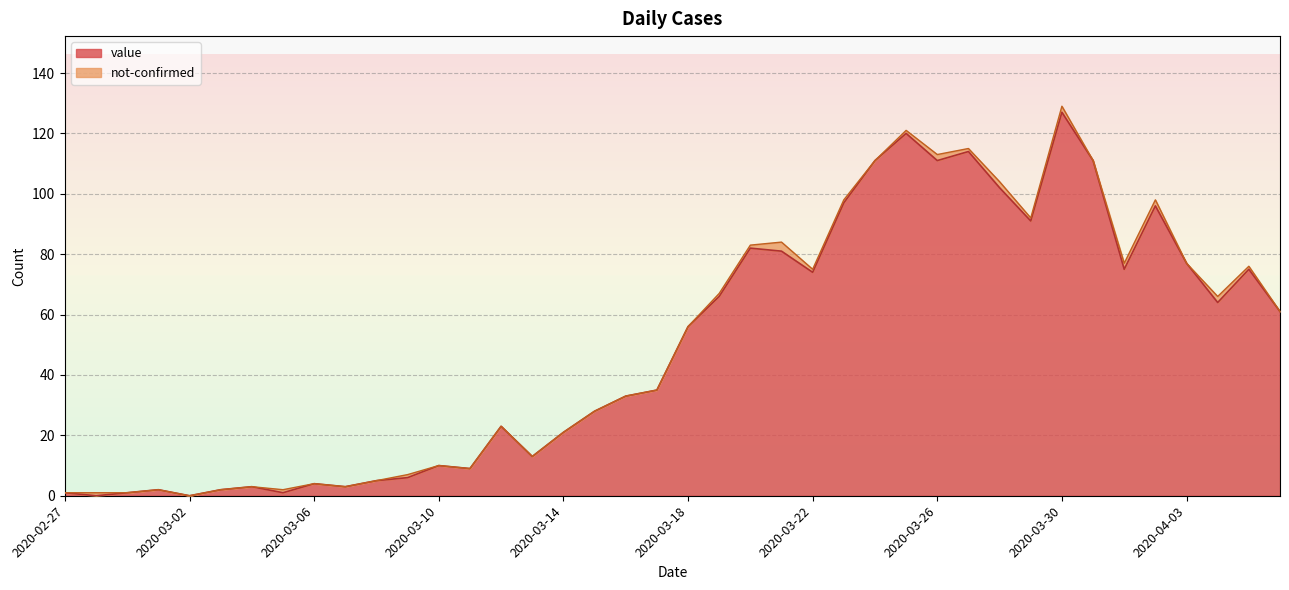

What is the sum of the values at 2020-03-23 and 2020-03-19?

163